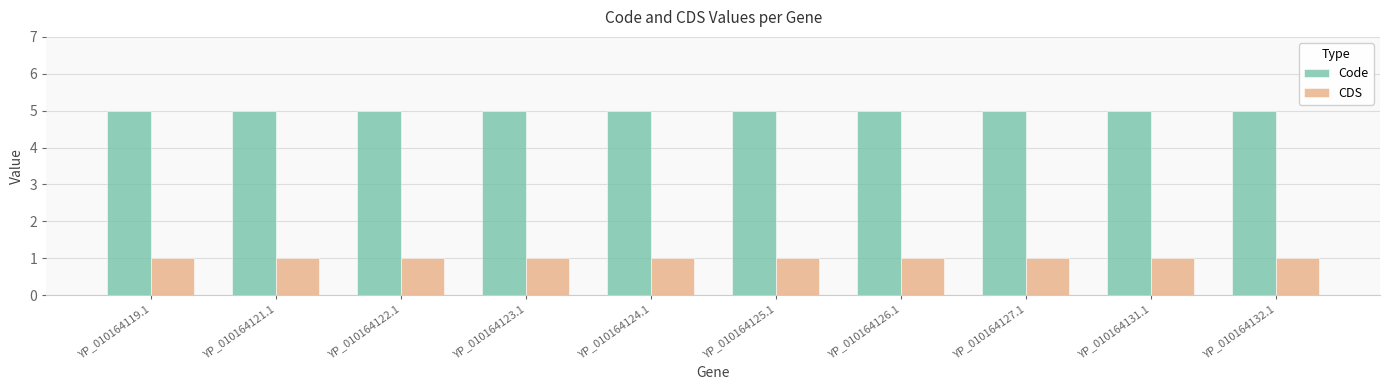

The value of Code at YP_010164124.1 is 5. True or false?

True